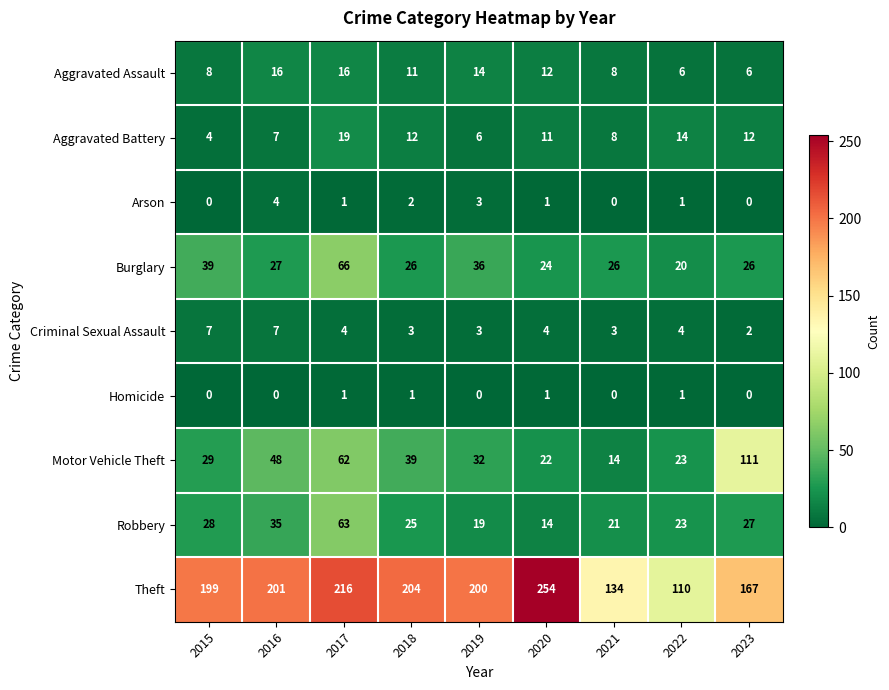

Where does the Burglary series first go above 26?

2015